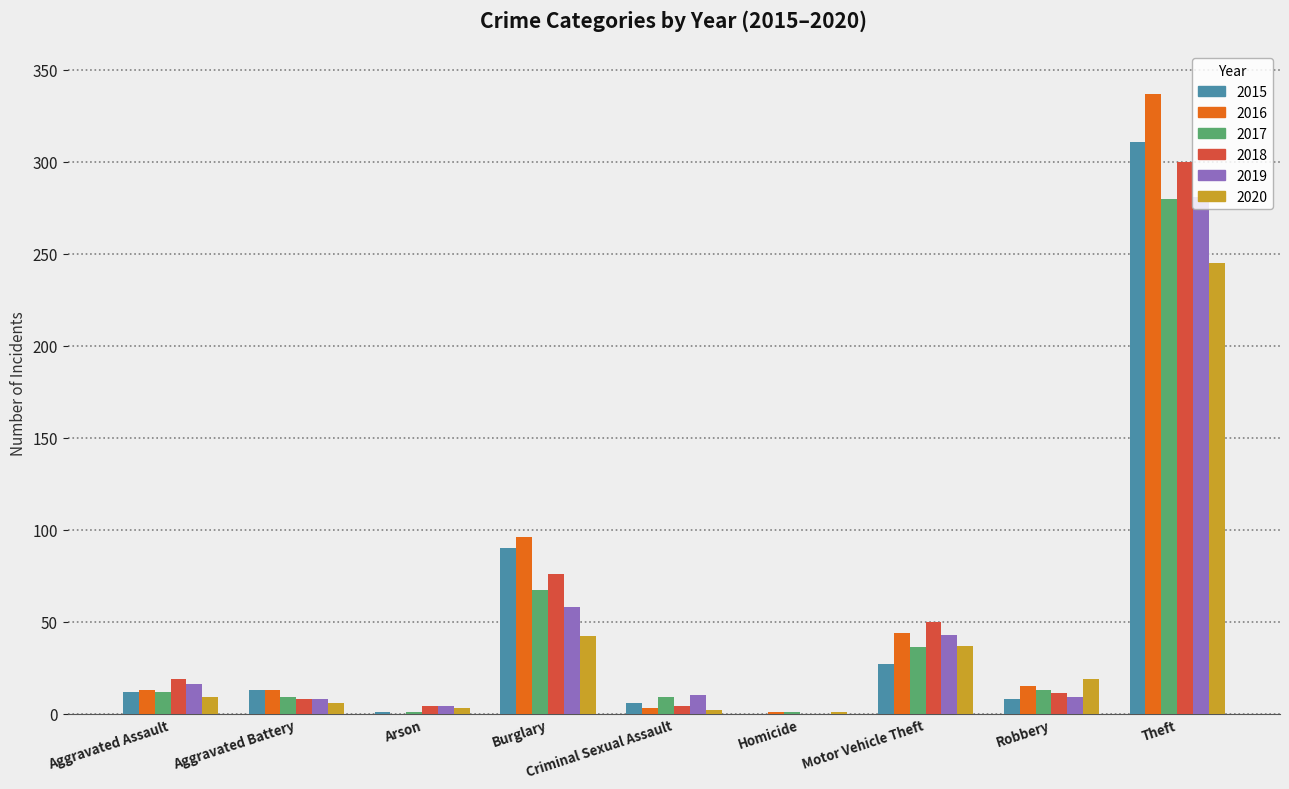

What is the maximum value for 2017?

280